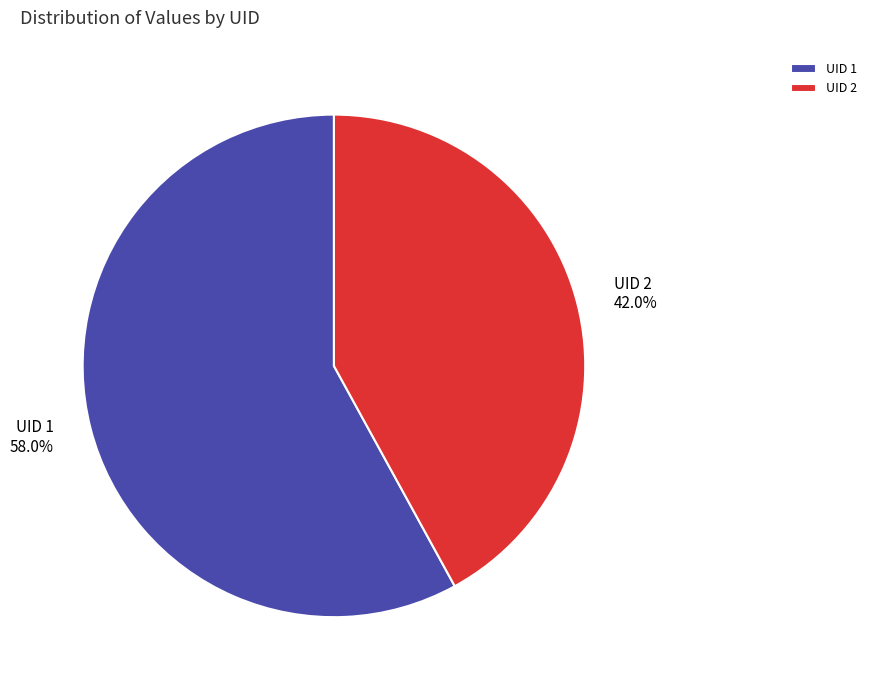

Rank the categories by value from highest to lowest.

UID 1, UID 2